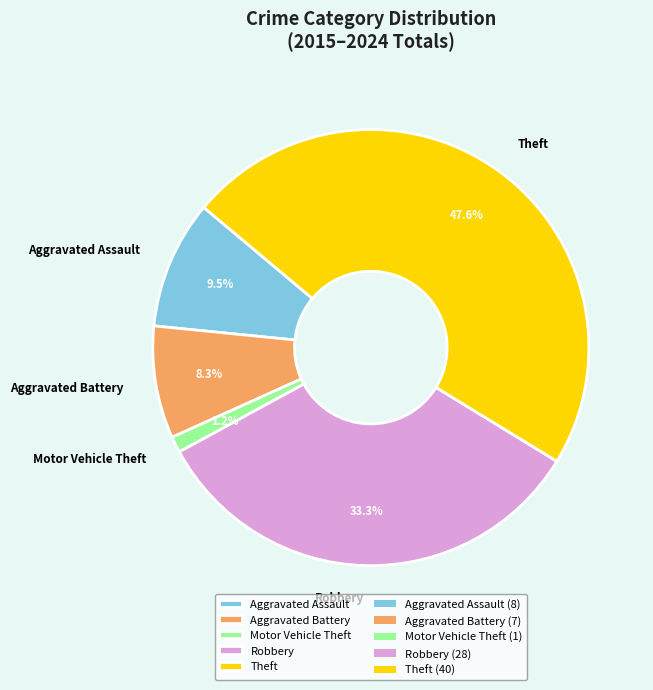

Between Robbery and Aggravated Battery, which is larger?

Robbery